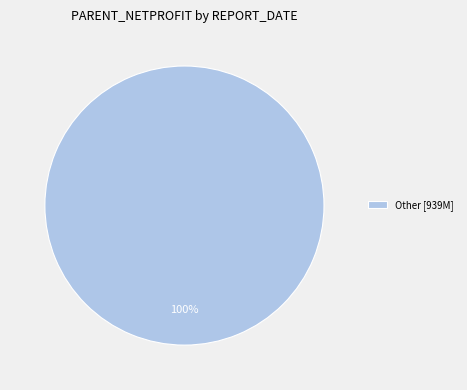

To the nearest percent, what portion does Other [939M] represent?

100%